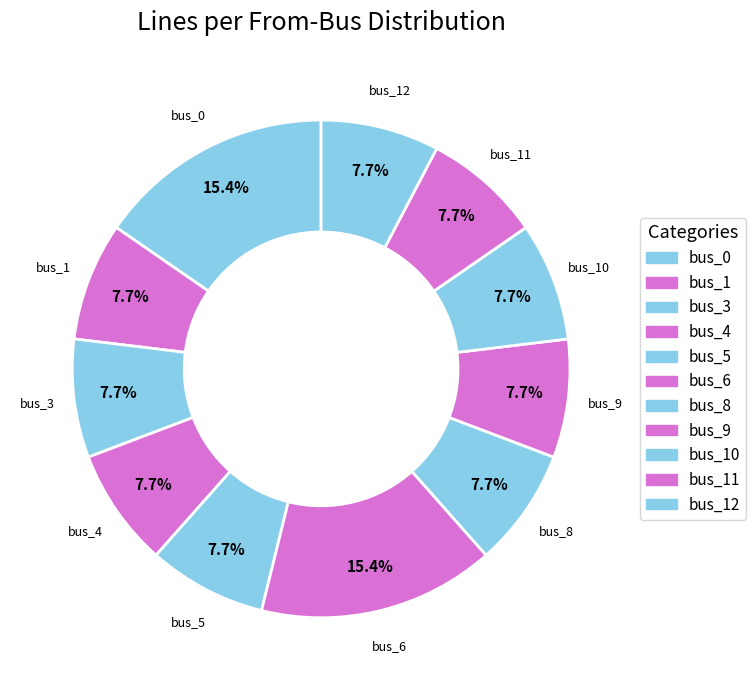

To the nearest percent, what is the difference between the bus_6 and bus_0 slice percentages?

0%